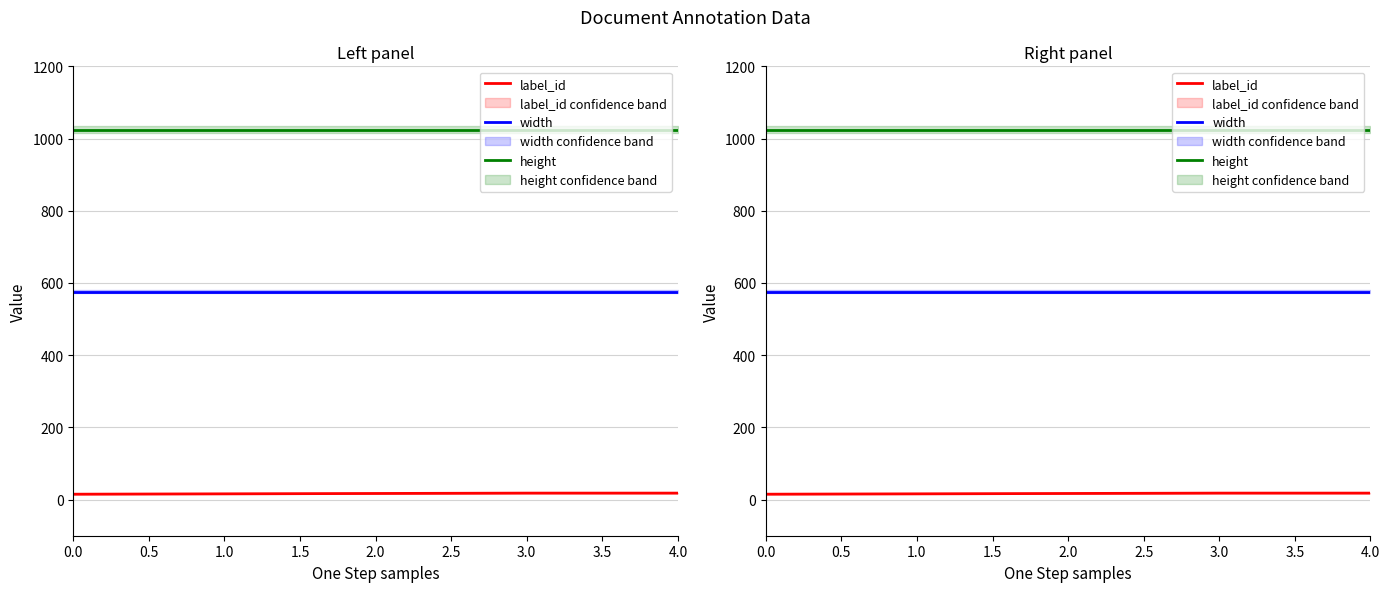

Between 4.0 and 2.0, which is larger?

4.0